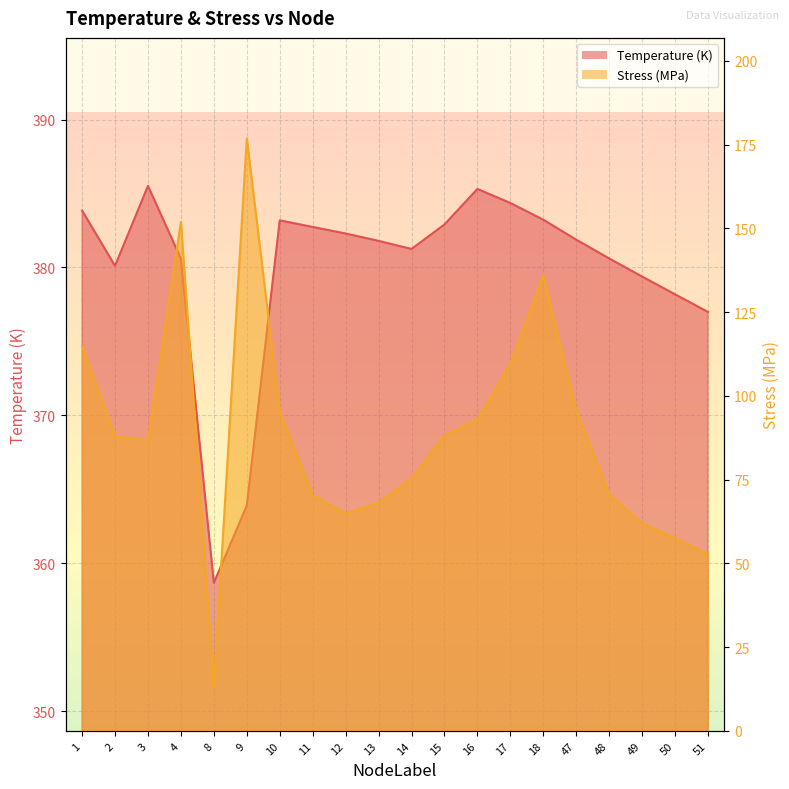

What is the spread (max minus min) of values at 18?

247.3